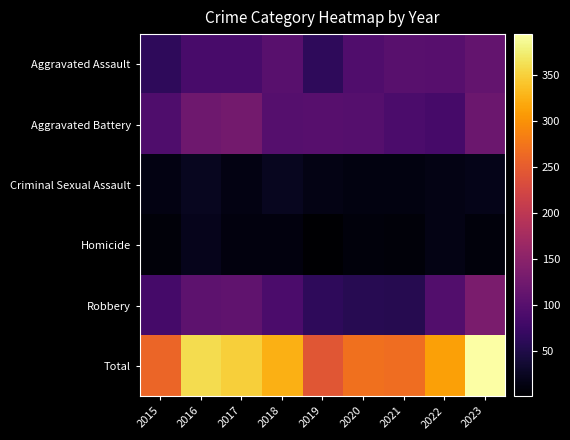

What is the spread (max minus min) of values at 2019?

243